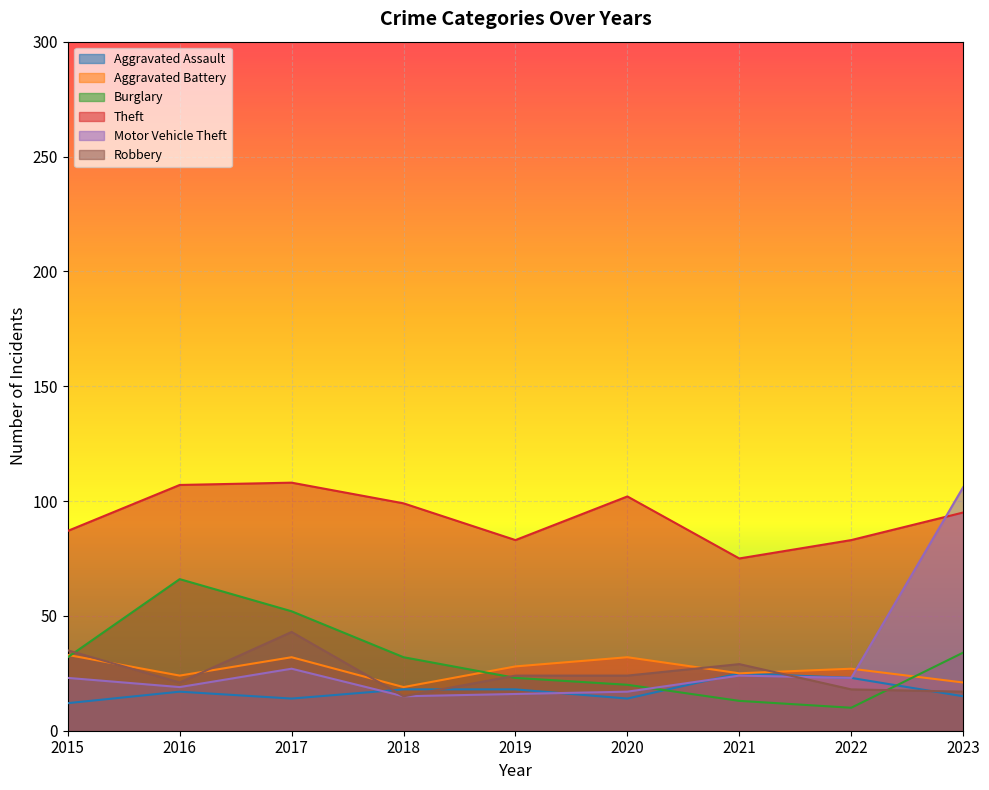

Which has a higher value, 2022 or 2017?

2022